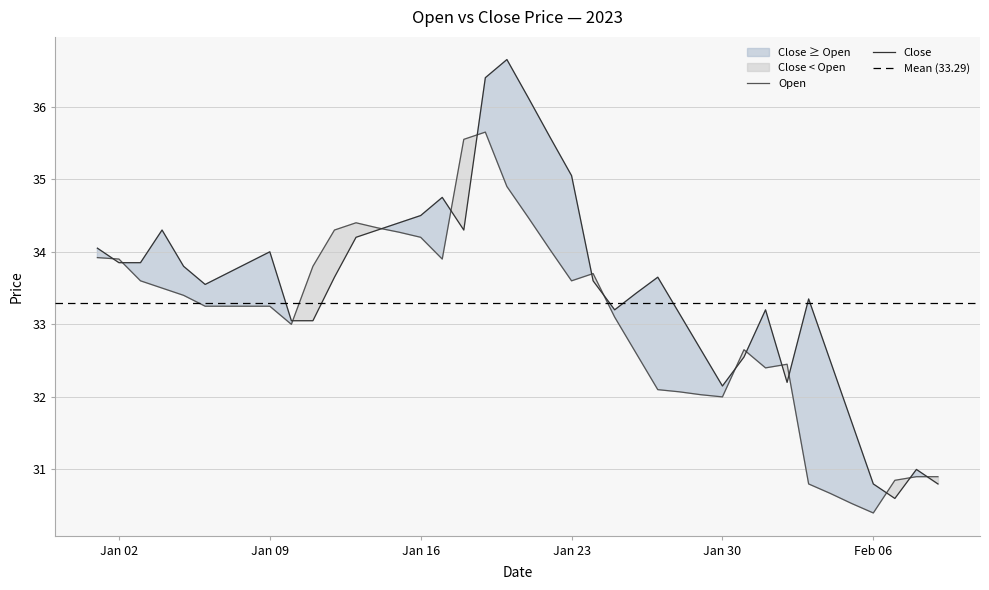

What is the approximate value of Open at 2023-01-22?

34.0